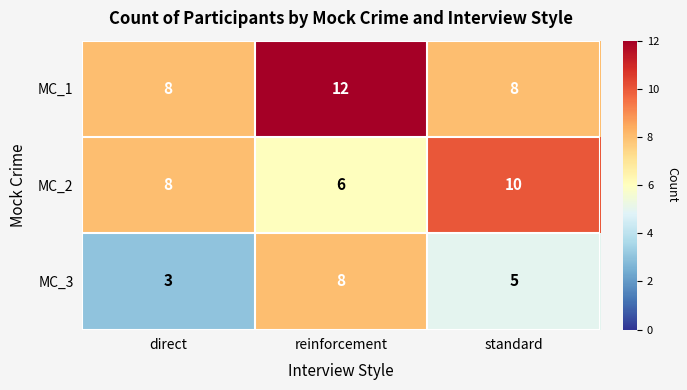

Read the MC_2 value at standard.

10